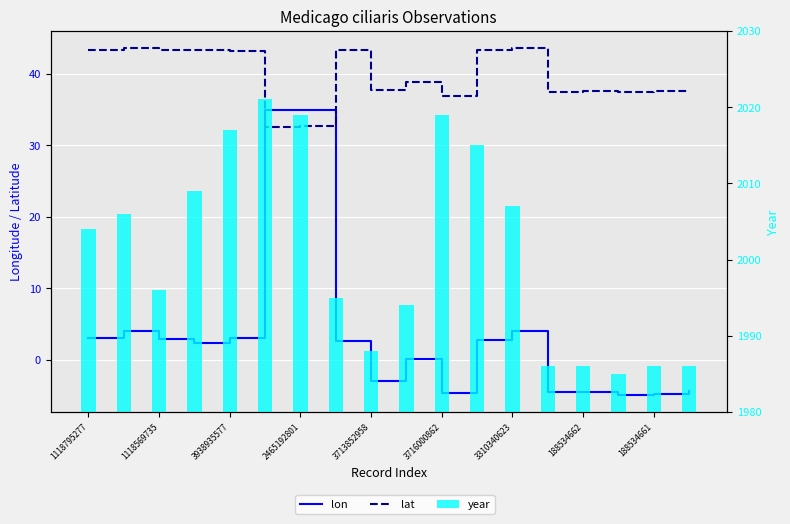

Which series has the widest spread of values?

lon